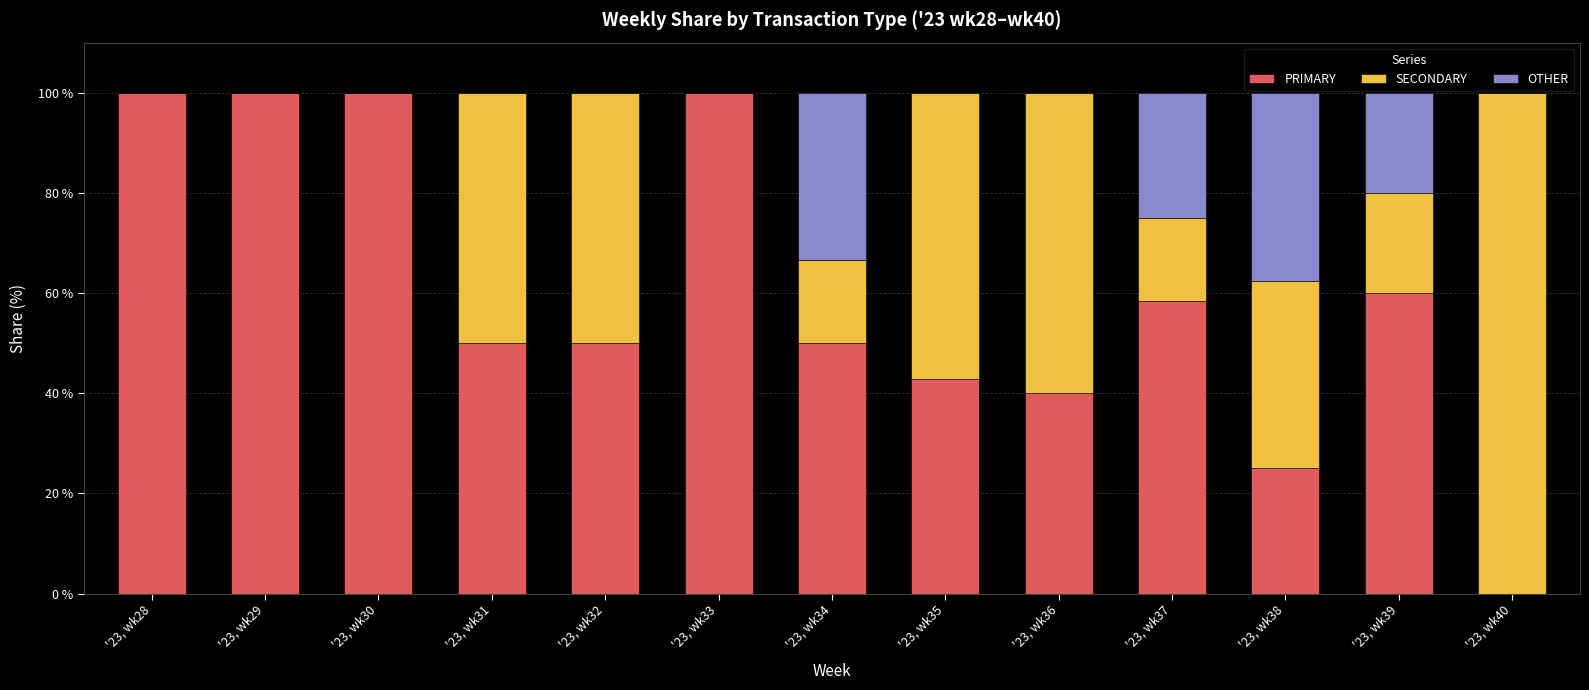

What is the sum of the PRIMARY values at '23, wk32 and '23, wk36?

90.0